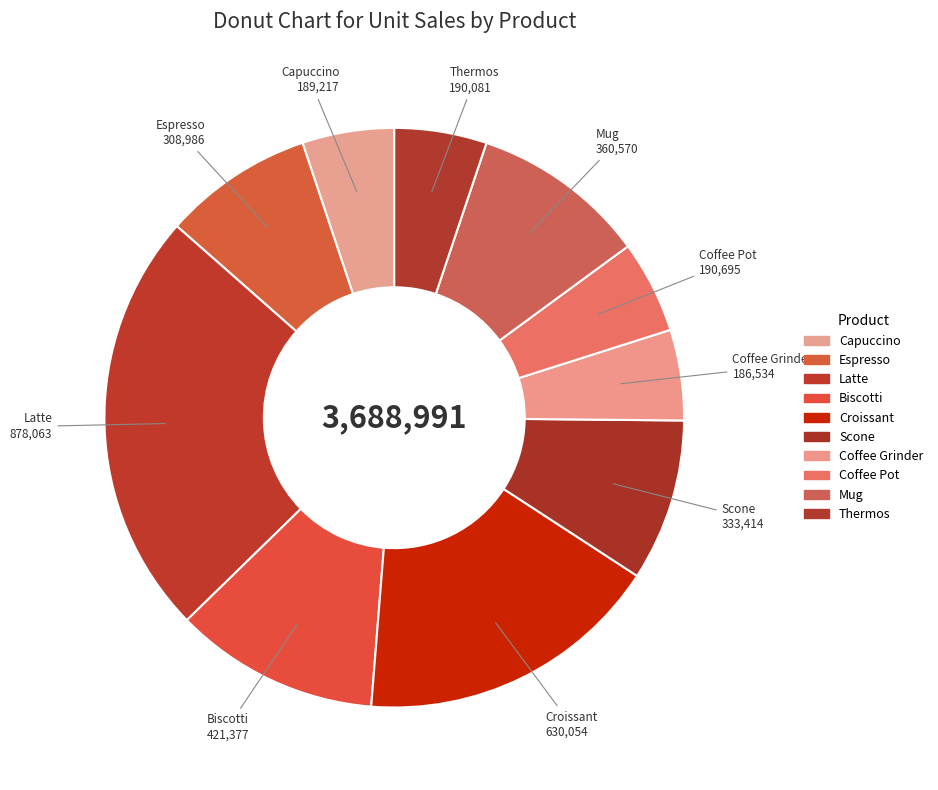

How much of the chart is everything except Scone?

91.0%